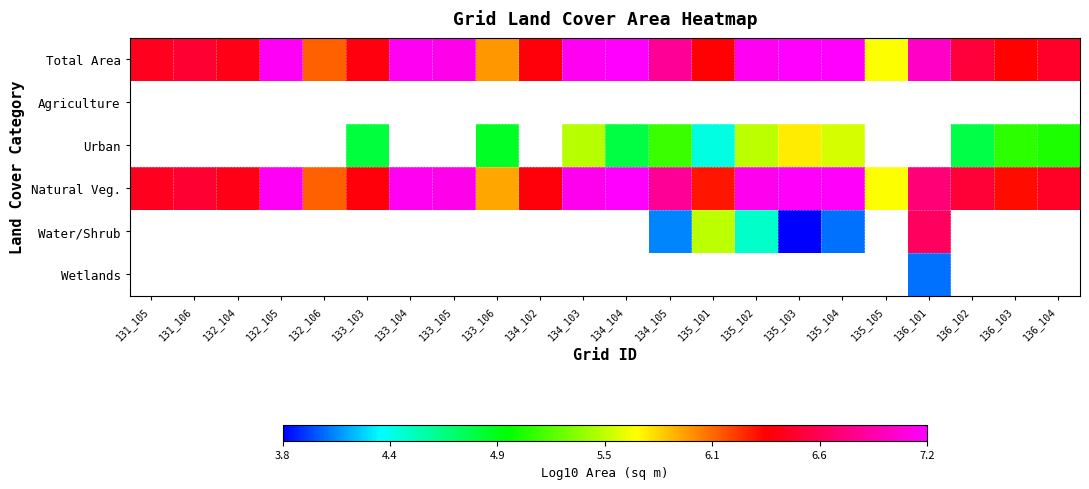

What is the average value of the Total Area series?

6.7